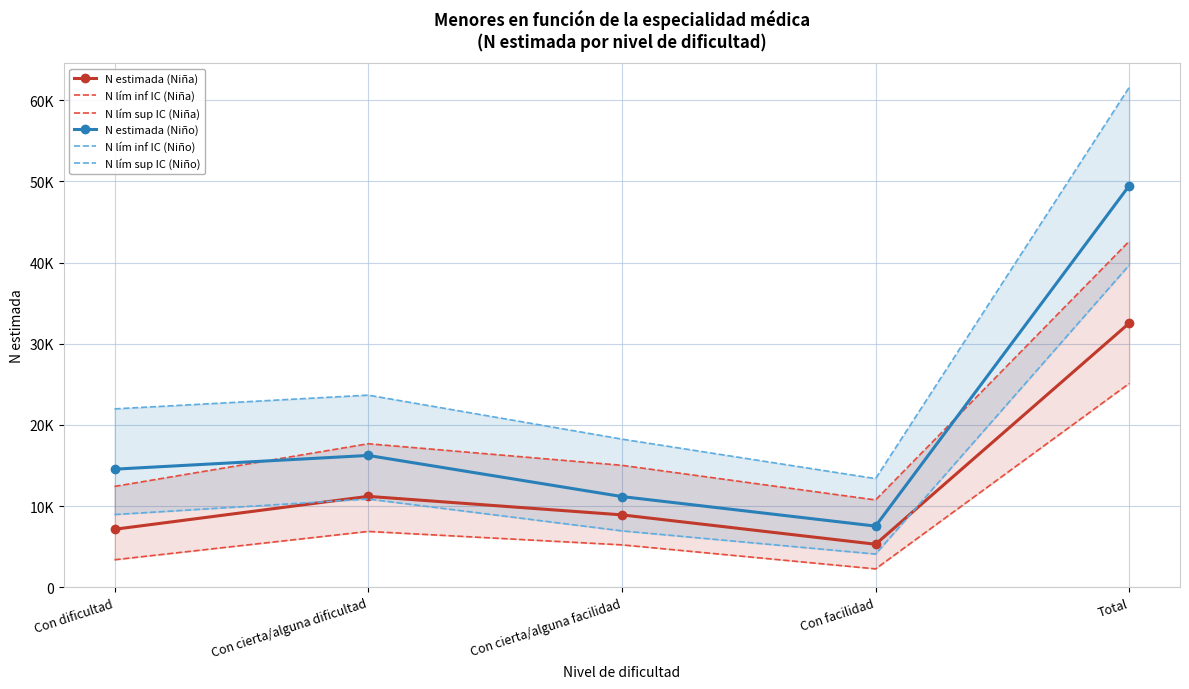

Is it true that N lím inf IC (Niña) equals 9849 at Con cierta/alguna dificultad?

False